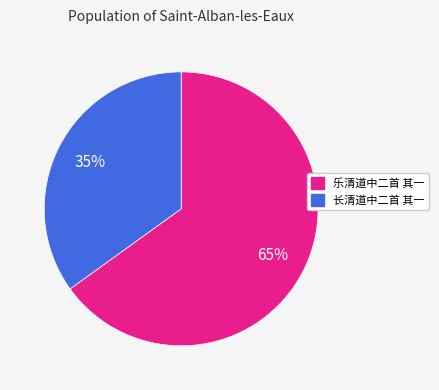

To the nearest percent, what is the average slice percentage?

50%